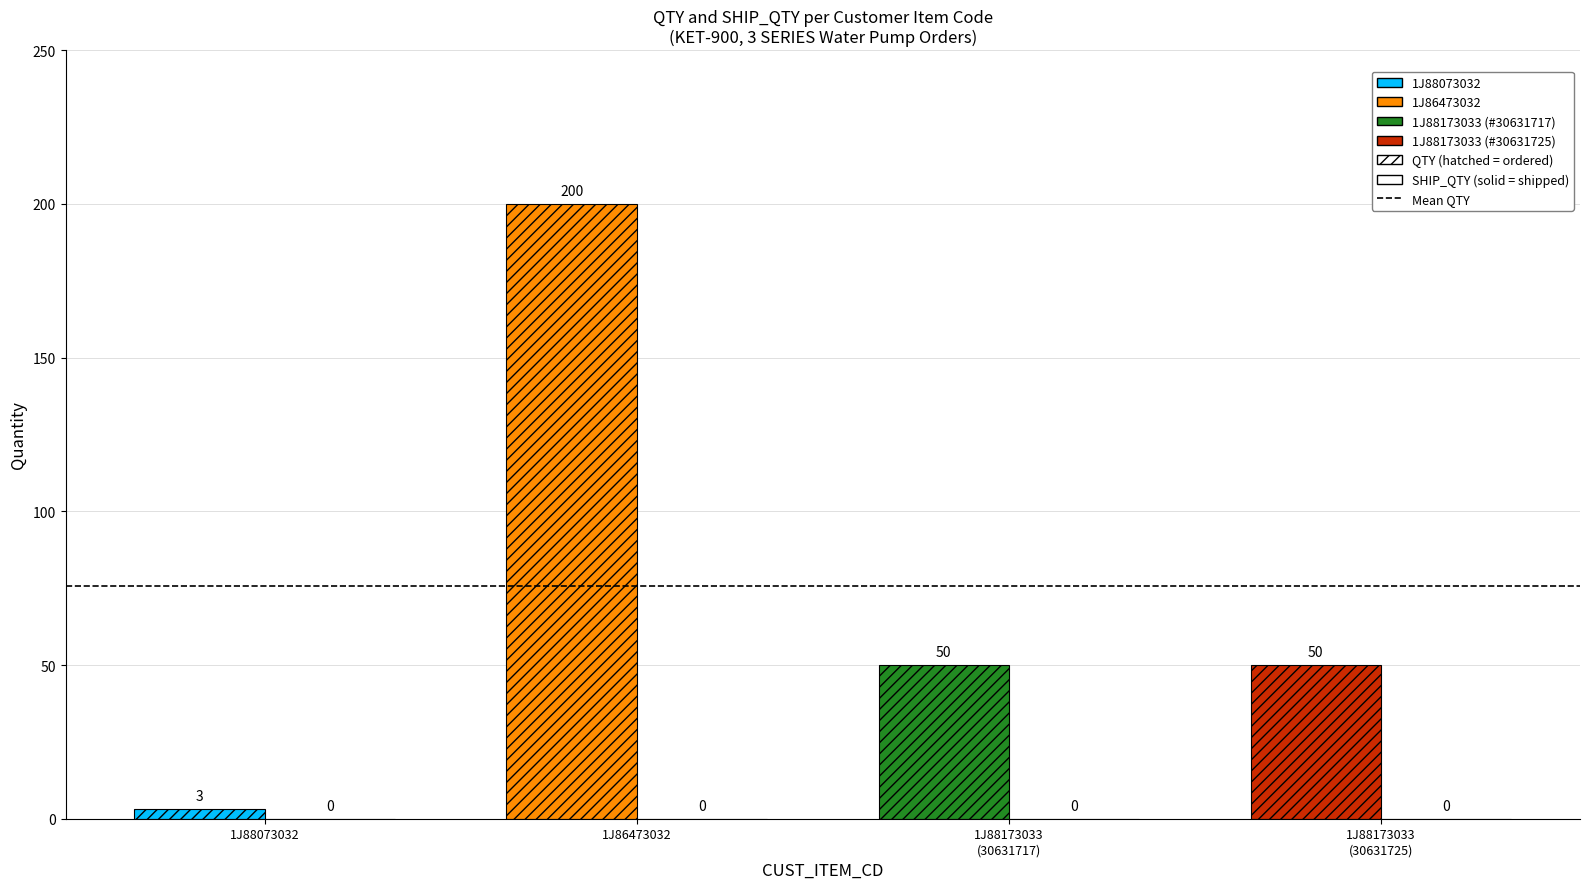

Which series has the largest total across all categories?

QTY